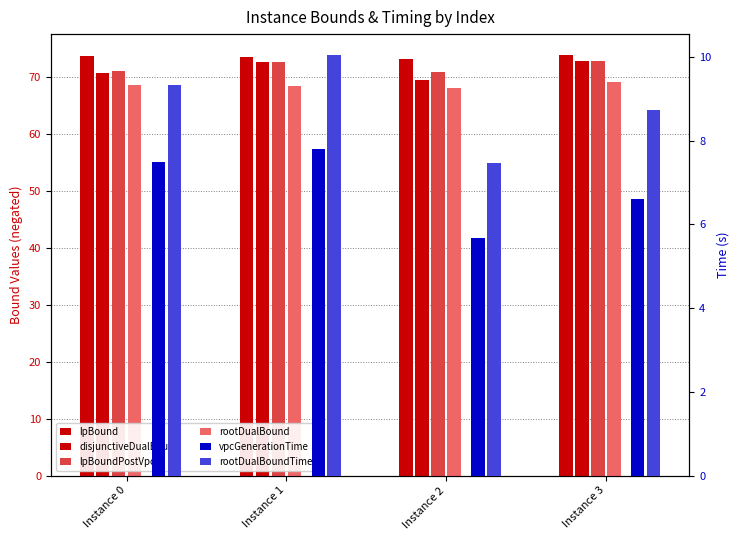

What is the value of the disjunctiveDualBound bar at the 3rd from the left?

69.5